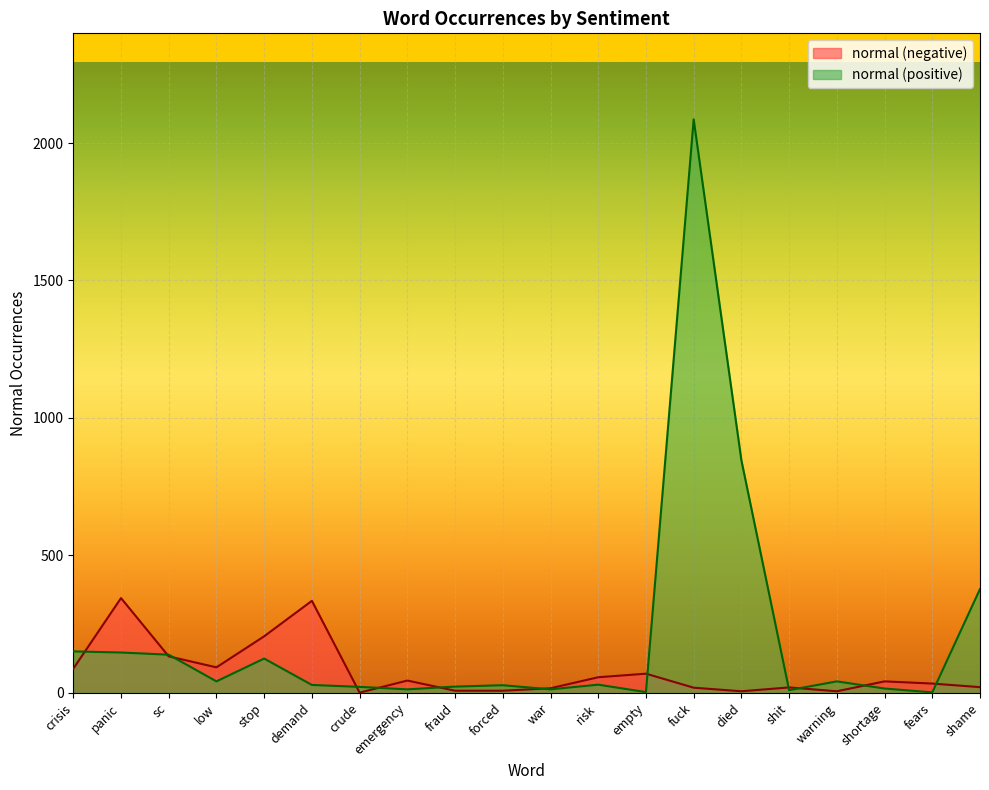

At which category does normal (positive) reach its first local peak?

stop